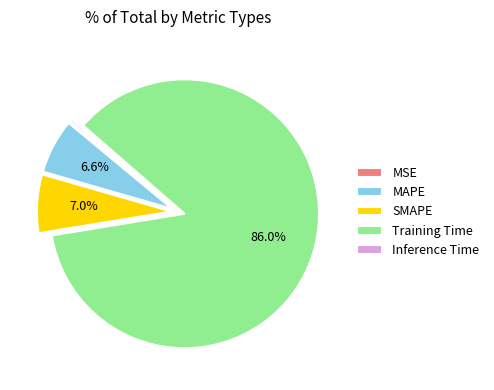

Does Training Time account for over 50% of the chart?

Yes